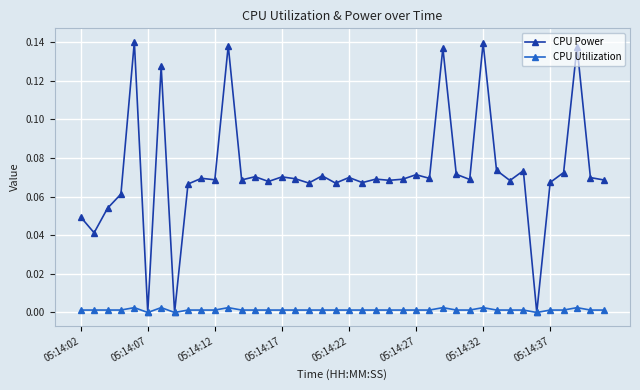

Which series has the largest total across all categories?

CPU Power